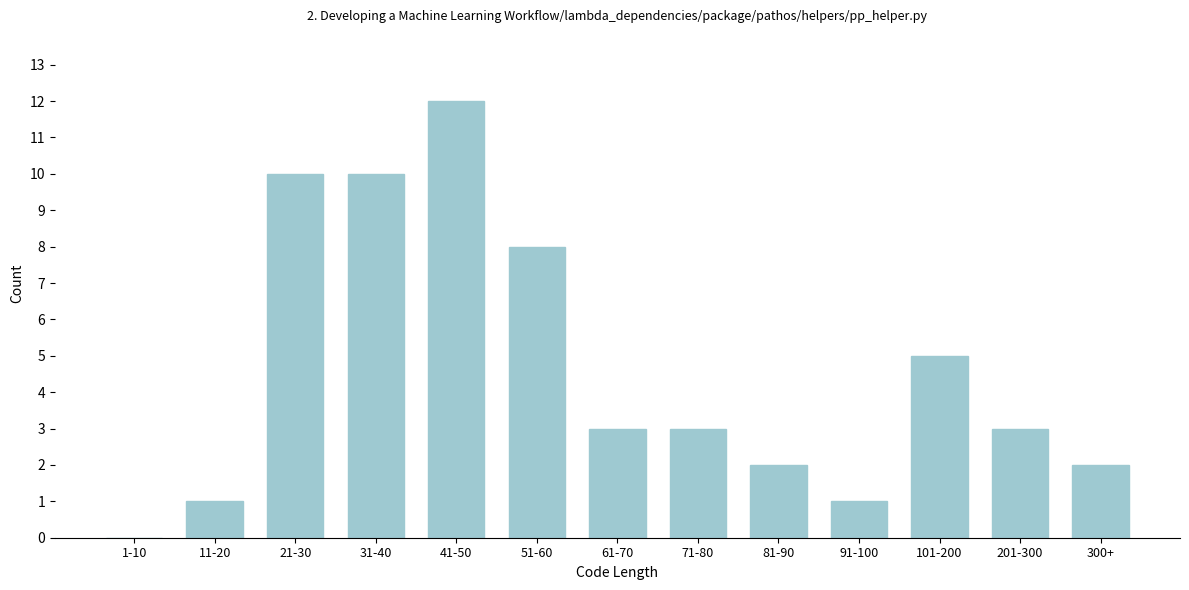

Reading right to left, list all the values displayed in this chart.

300+=2	201-300=3	101-200=5	91-100=1	81-90=2	71-80=3	61-70=3	51-60=8	41-50=12	31-40=10	21-30=10	11-20=1	1-10=0